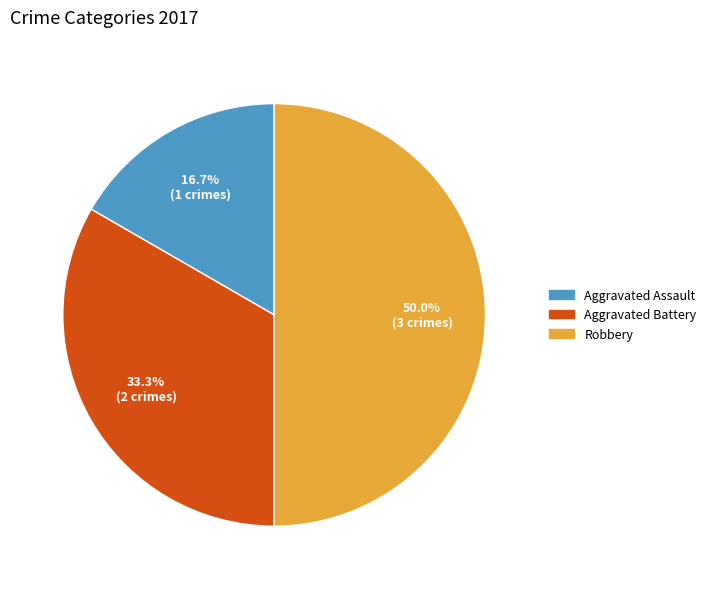

Between Aggravated Assault and Aggravated Battery, which is larger?

Aggravated Battery